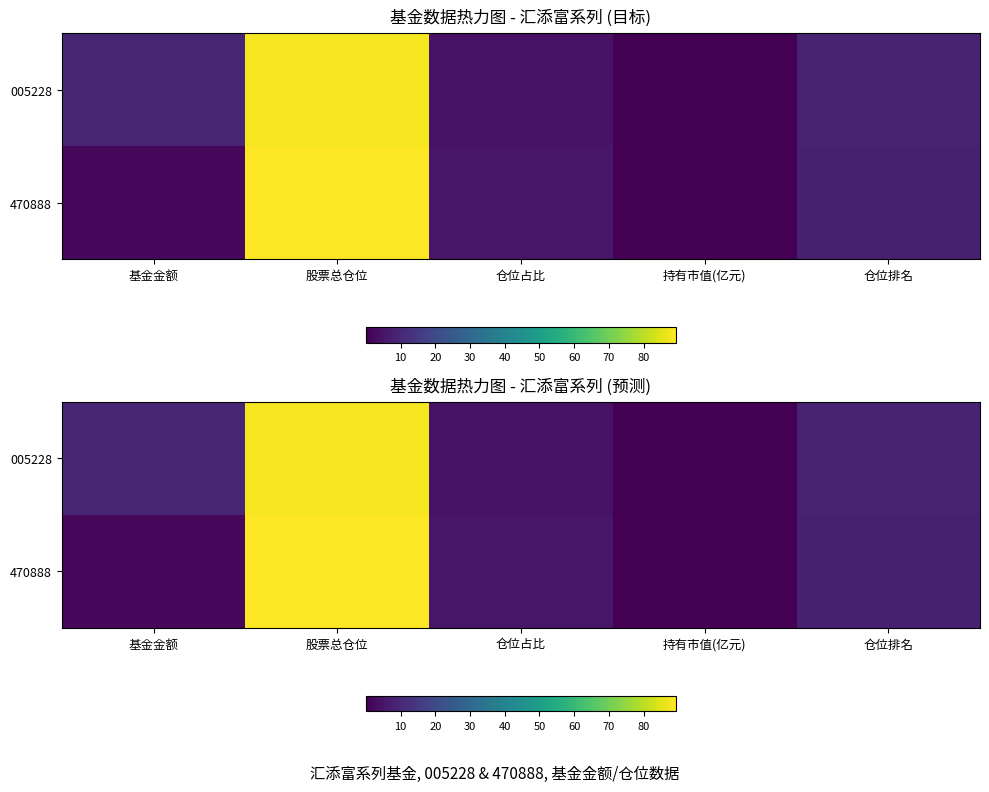

Which series has the largest range (max minus min)?

470888